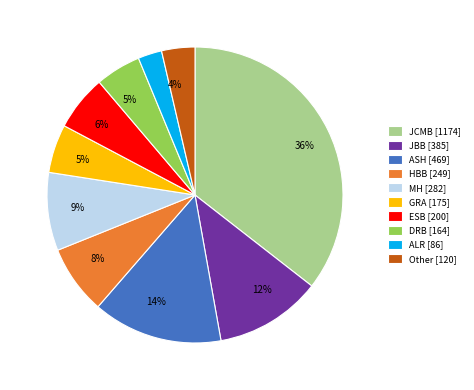

How many slices are in this pie chart?

10